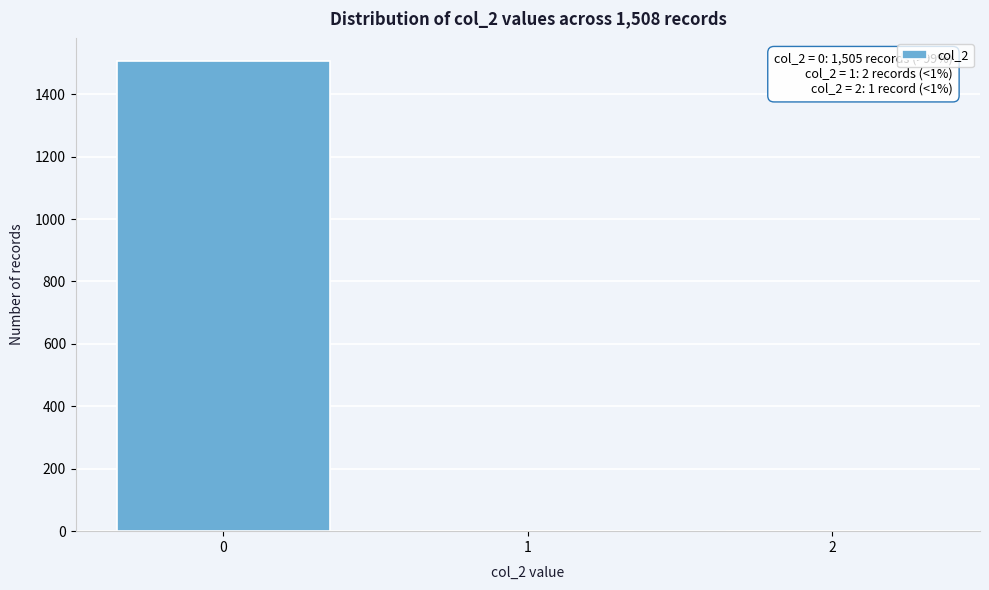

Over which range of the x-axis is the bar tallest?

-0.5 to 0.5